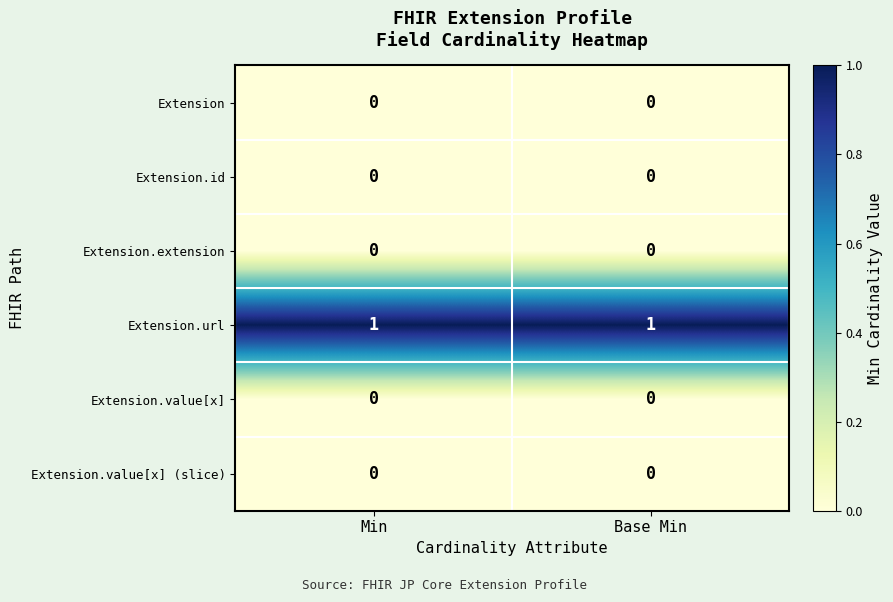

Reading left to right, extract all data points from this chart.

Extension: 0	0
Extension.id: 0	0
Extension.extension: 0	0
Extension.url: 1	1
Extension.value[x]: 0	0
Extension.value[x] (slice): 0	0